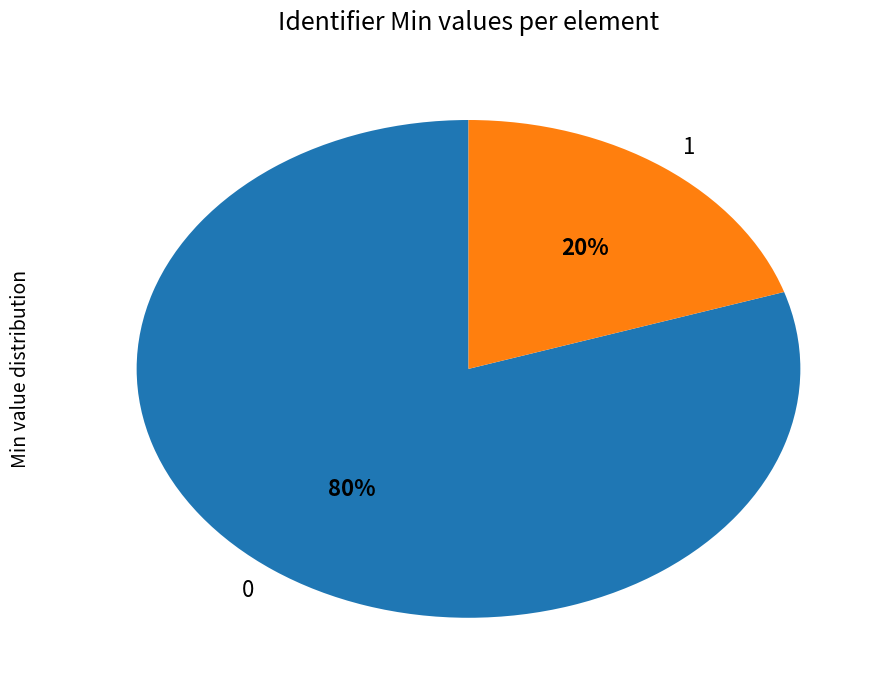

Is the sum of 0 and 1 greater than half?

Yes